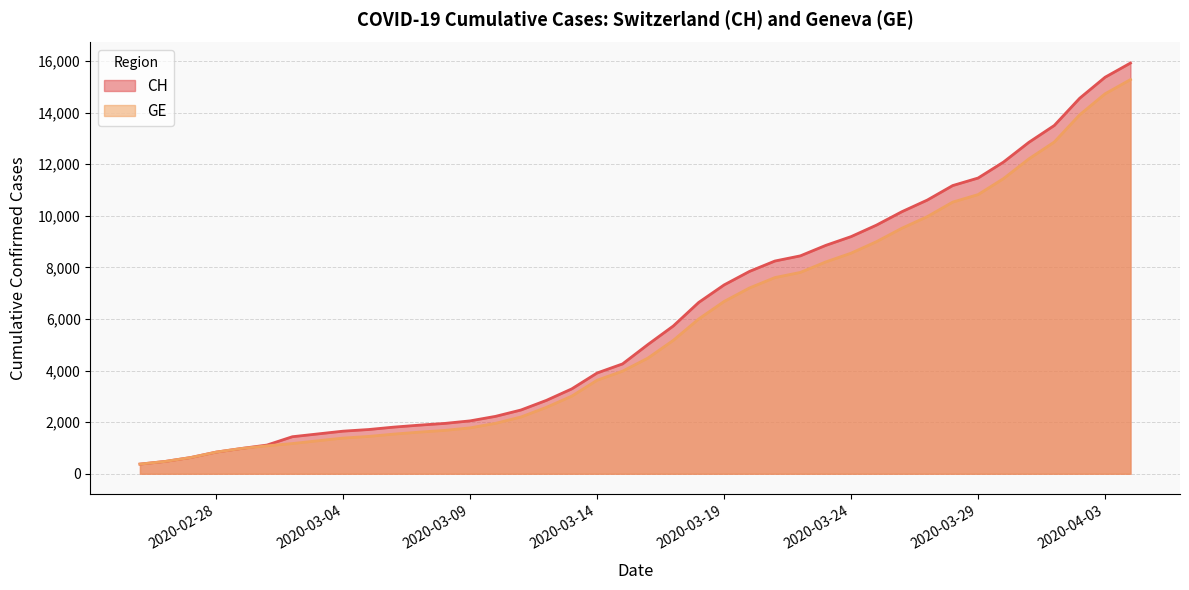

What is the lowest value of the GE series?

375